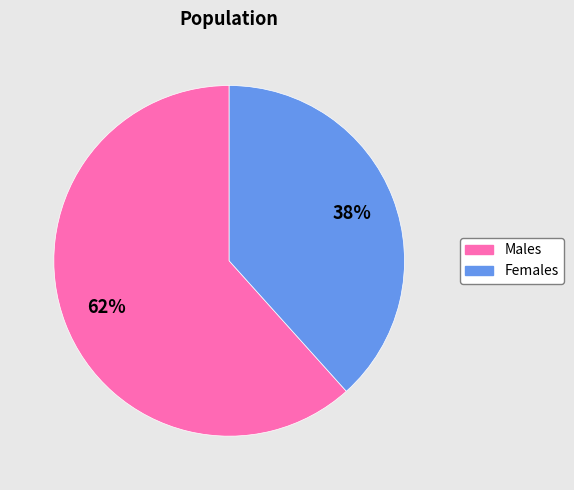

Is there any slice that represents more than half of the pie?

Yes